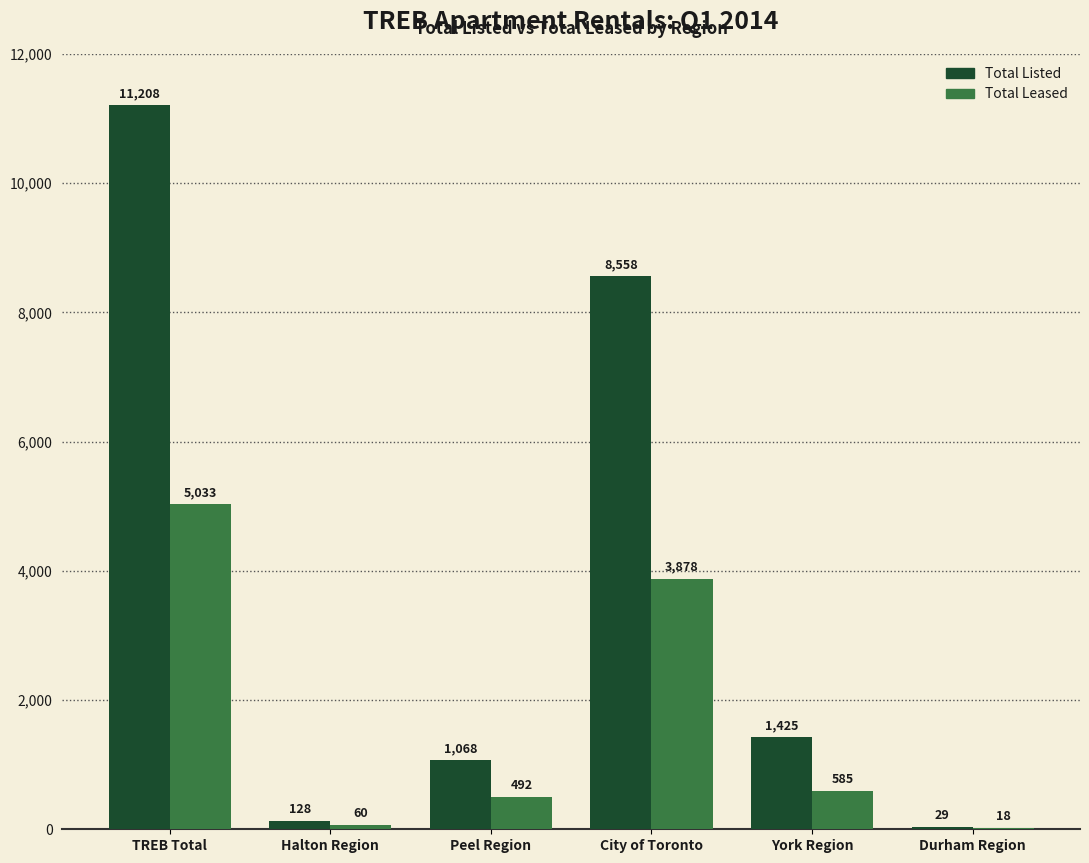

What are all the series names shown in the legend?

Total Listed, Total Leased